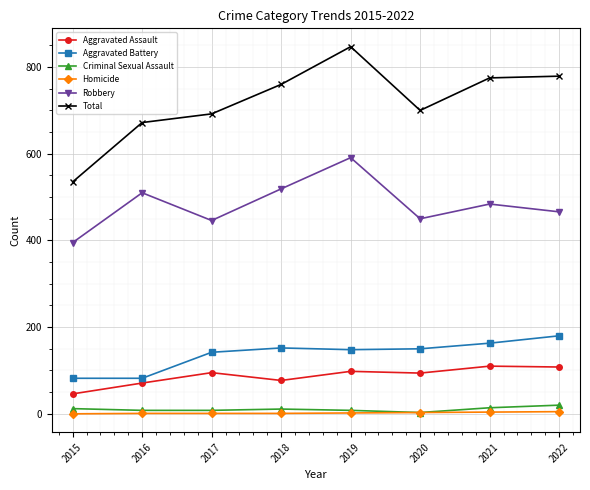

What is the average value of the Aggravated Assault series?

87